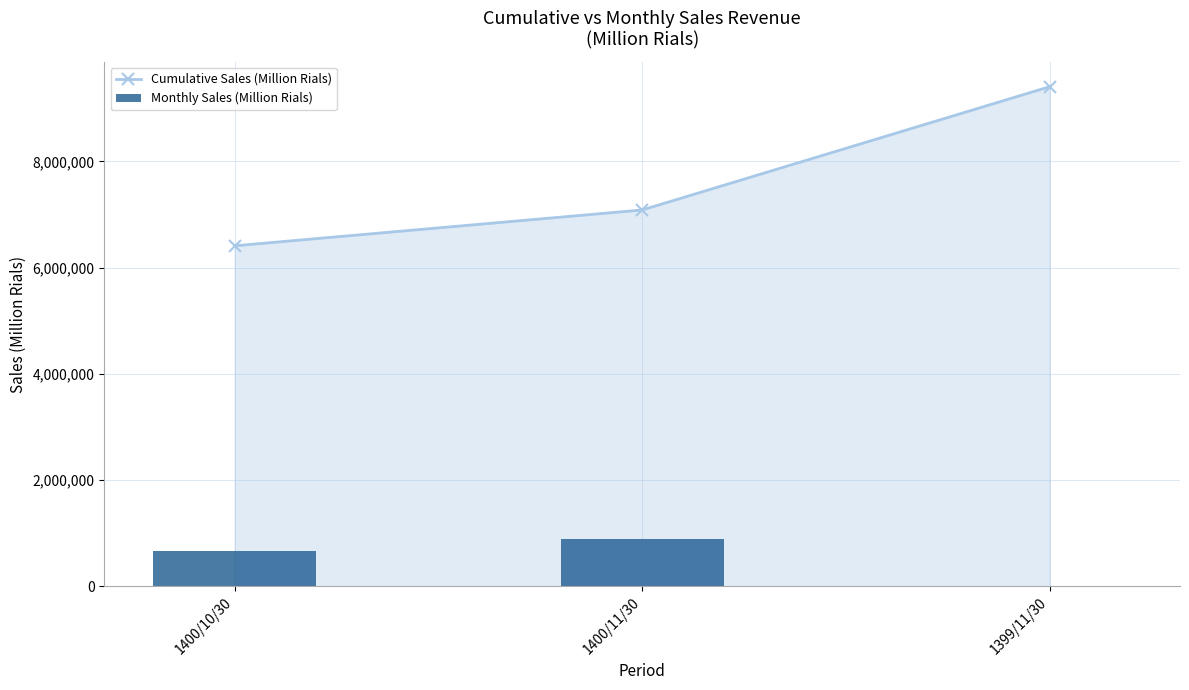

The Cumulative Sales (Million Rials) series shows 4301196 at 1400/11/30. True or false?

False